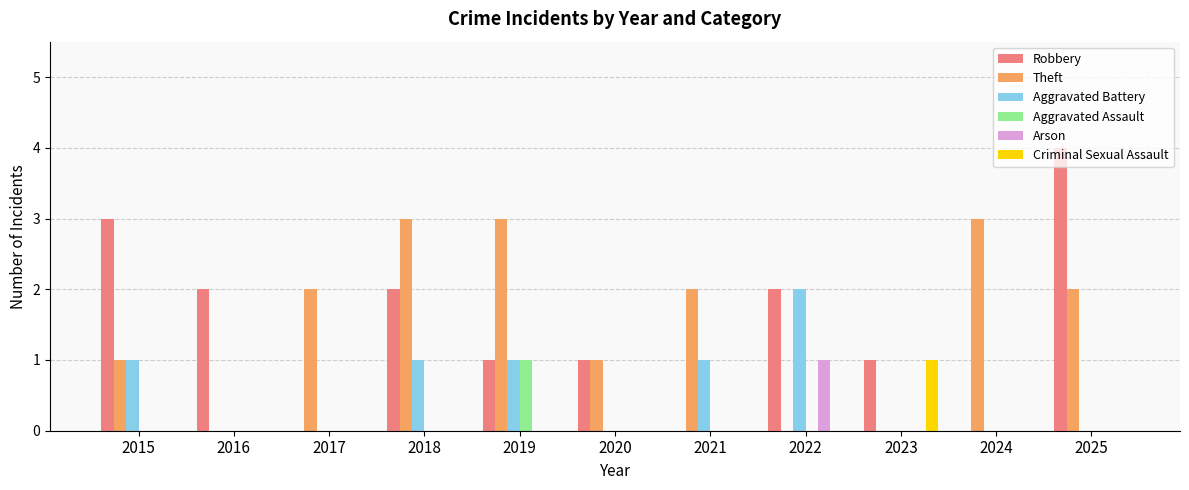

Reading left to right, transcribe all the data shown in this chart.

Robbery: 3	2	0	2	1	1	0	2	1	0	4
Theft: 1	0	2	3	3	1	2	0	0	3	2
Aggravated Battery: 1	0	0	1	1	0	1	2	0	0	0
Aggravated Assault: 0	0	0	0	1	0	0	0	0	0	0
Arson: 0	0	0	0	0	0	0	1	0	0	0
Criminal Sexual Assault: 0	0	0	0	0	0	0	0	1	0	0